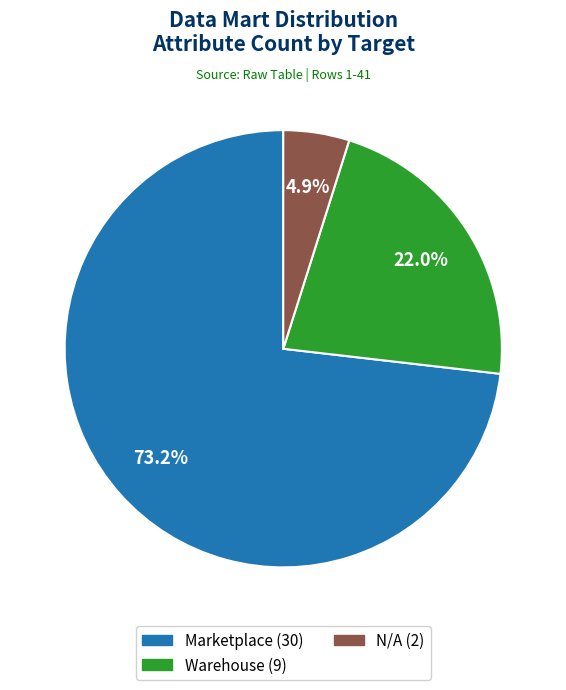

To the nearest percent, what is the difference between the largest and smallest slice percentages?

68%